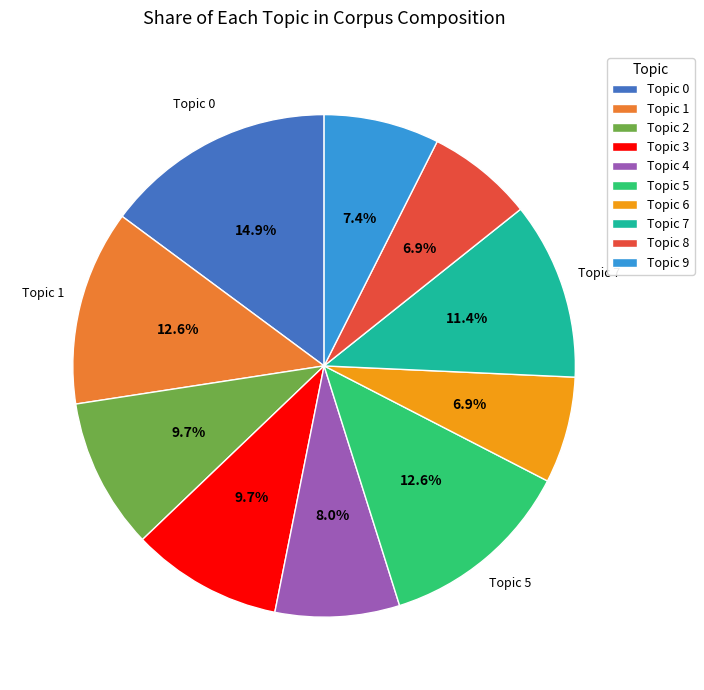

What percentage is NOT represented by Topic 1?

87.4%